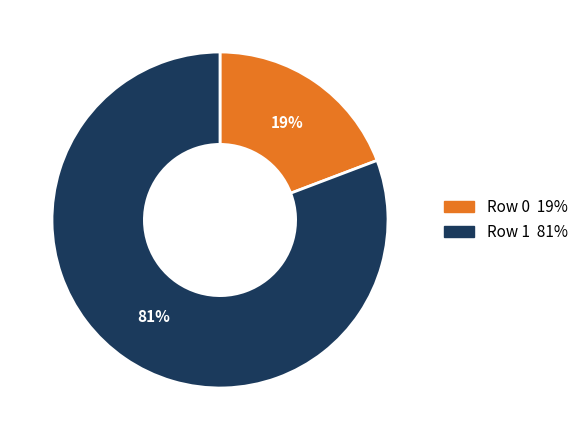

Rank the categories by value from highest to lowest.

Row 1, Row 0